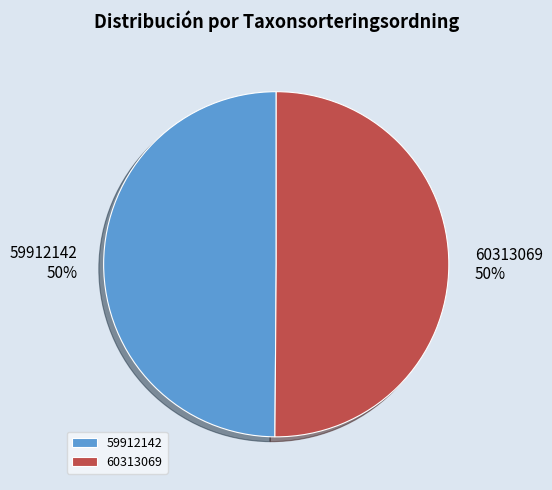

True or false: 59912142 accounts for 40% of the total.

False